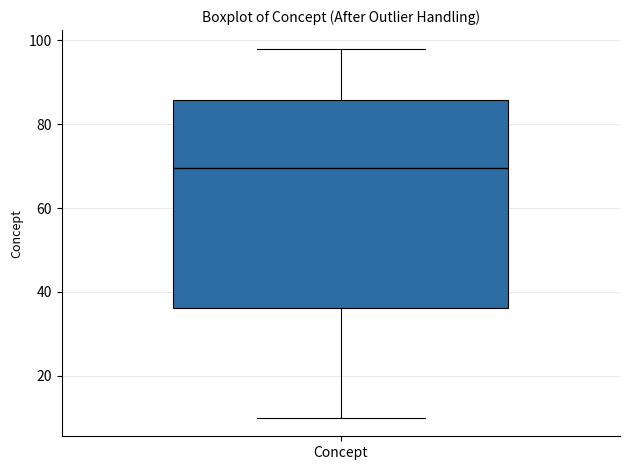

Read this box plot against the y-axis: the position of the median line, the range covered by the box, and the ends of both whiskers. The values are not printed on the chart, so give them approximately, as read against the axis.

median 70, box 36 to 86, whiskers 10 to 98